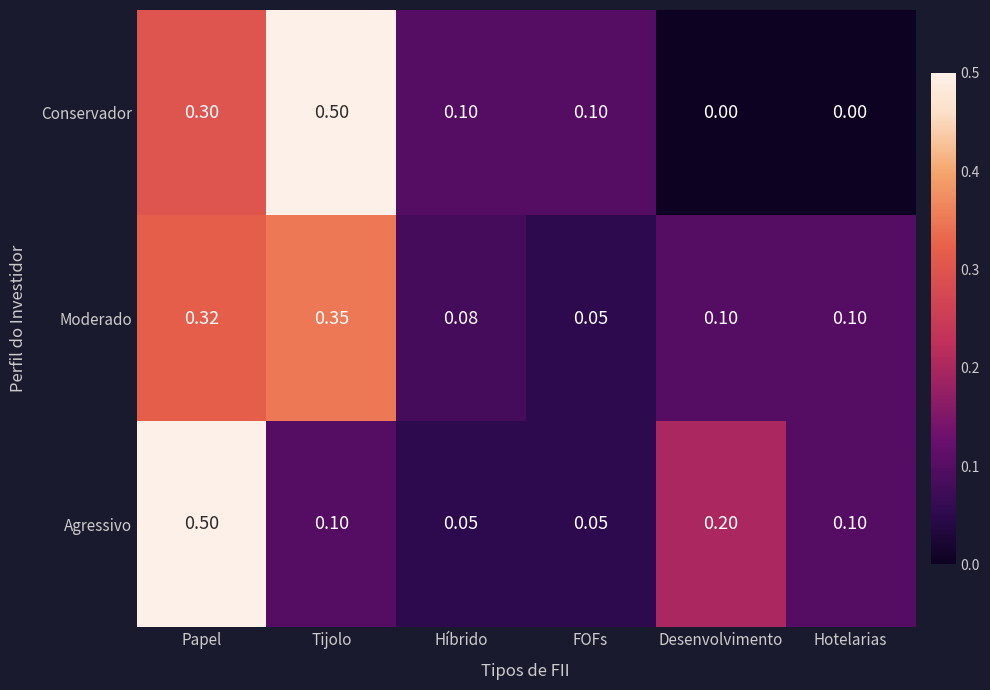

Which series changed the most between Tijolo and Desenvolvimento?

Conservador